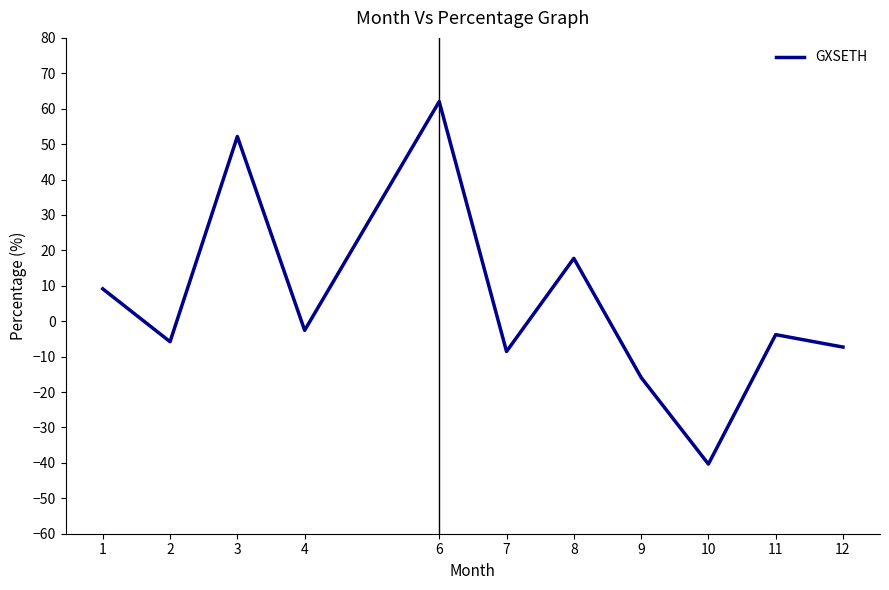

Reading right to left, transcribe all the data shown in this chart.

12=-7.3	11=-3.8	10=-40.3	9=-15.9	8=17.8	7=-8.5	6=62.0	4=-2.6	3=52.2	2=-5.8	1=9.1